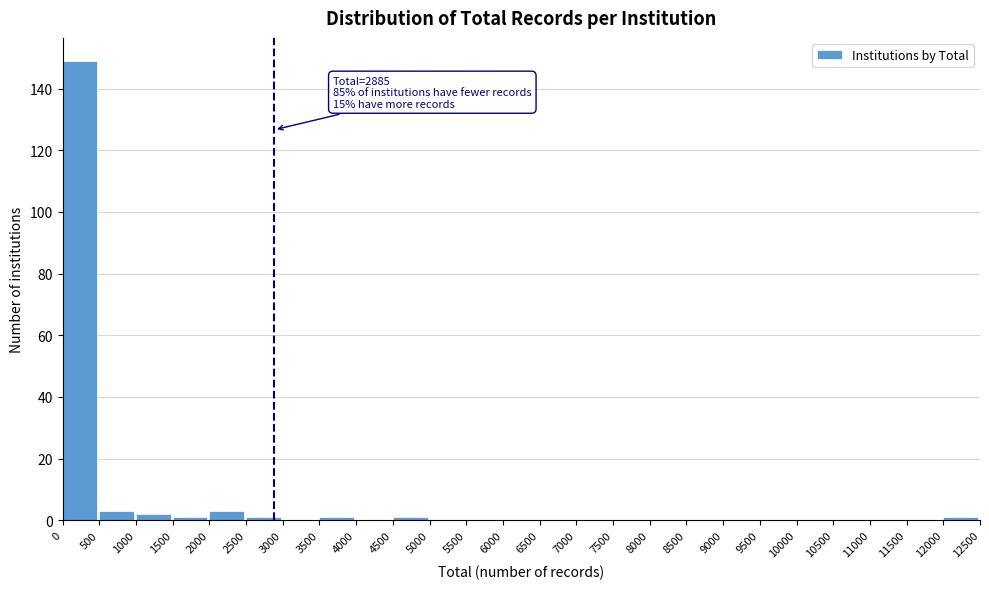

Which range on the x-axis has the tallest bar?

0 to 500